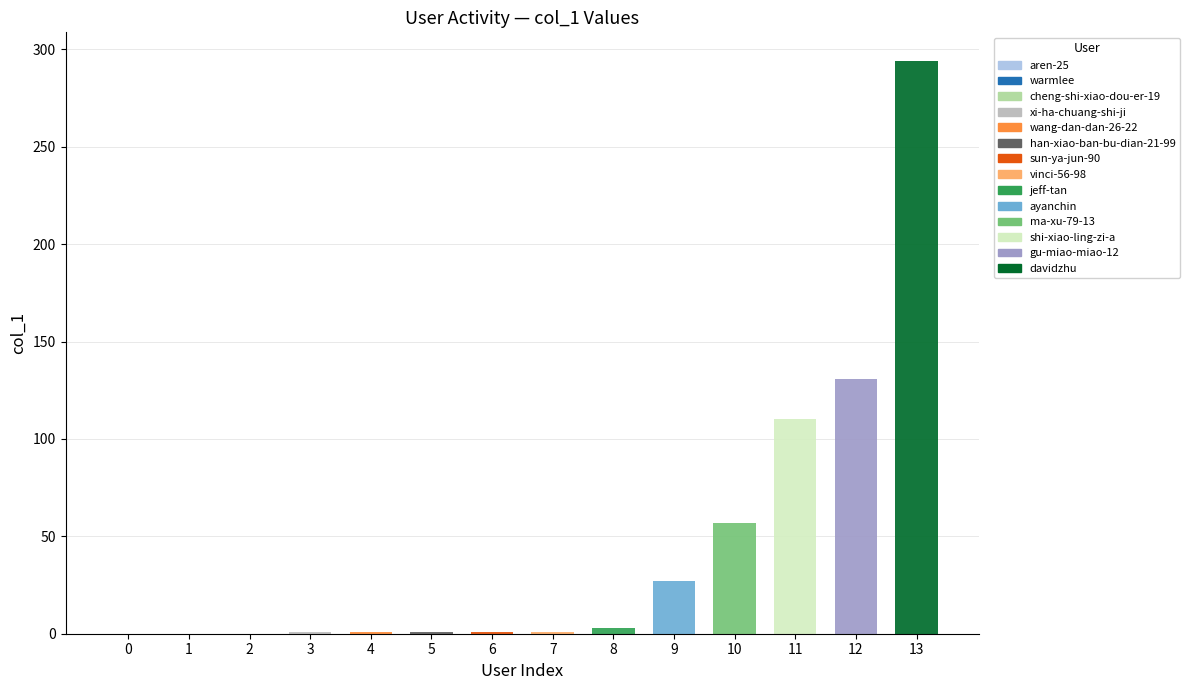

What is the average value?

45